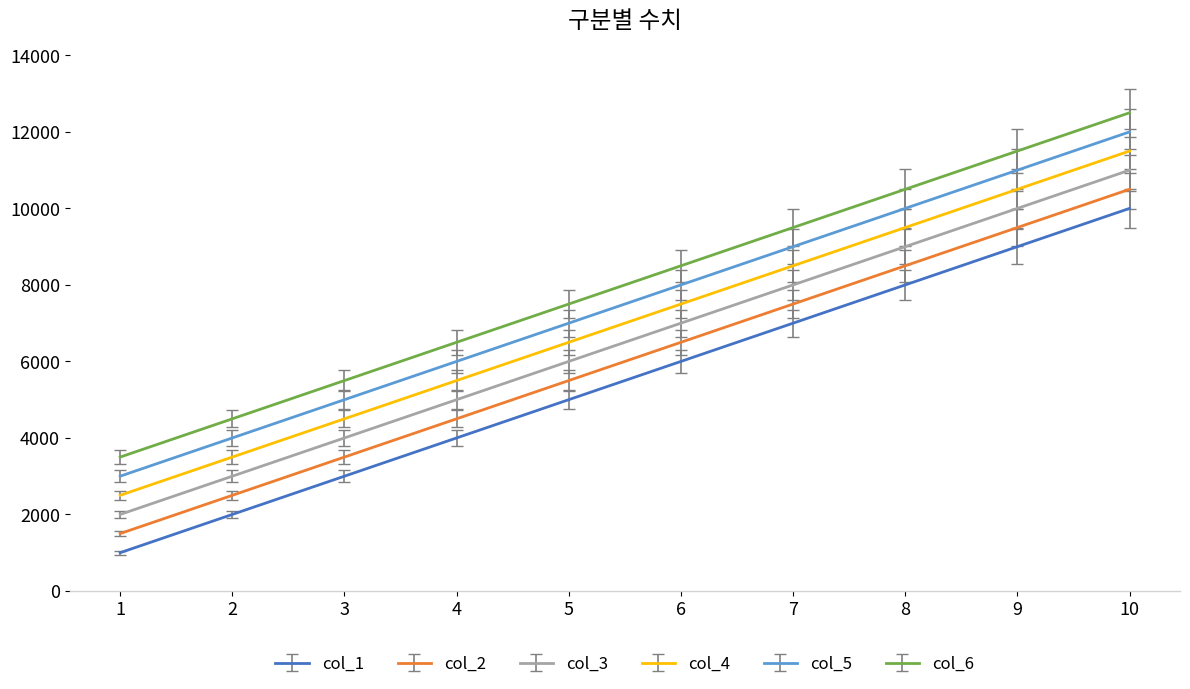

Is the value of col_6 at 7 greater than the value of col_5 at 2?

Yes